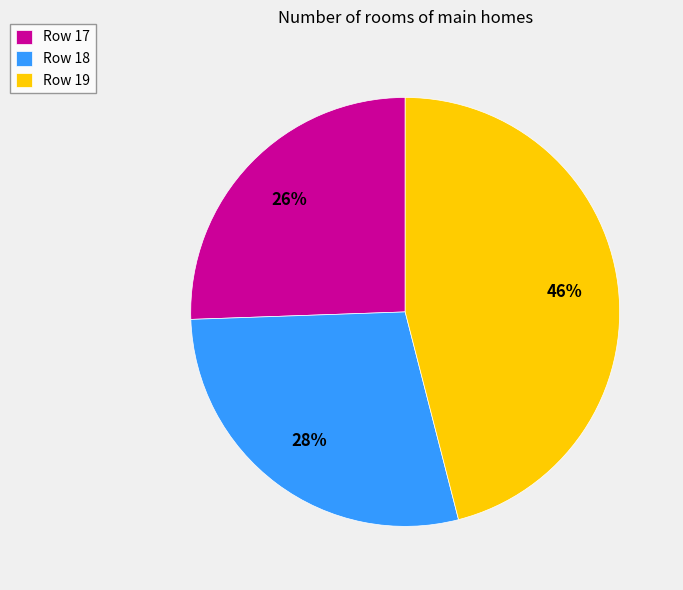

Is the sum of Row 19 and Row 18 greater than half?

Yes